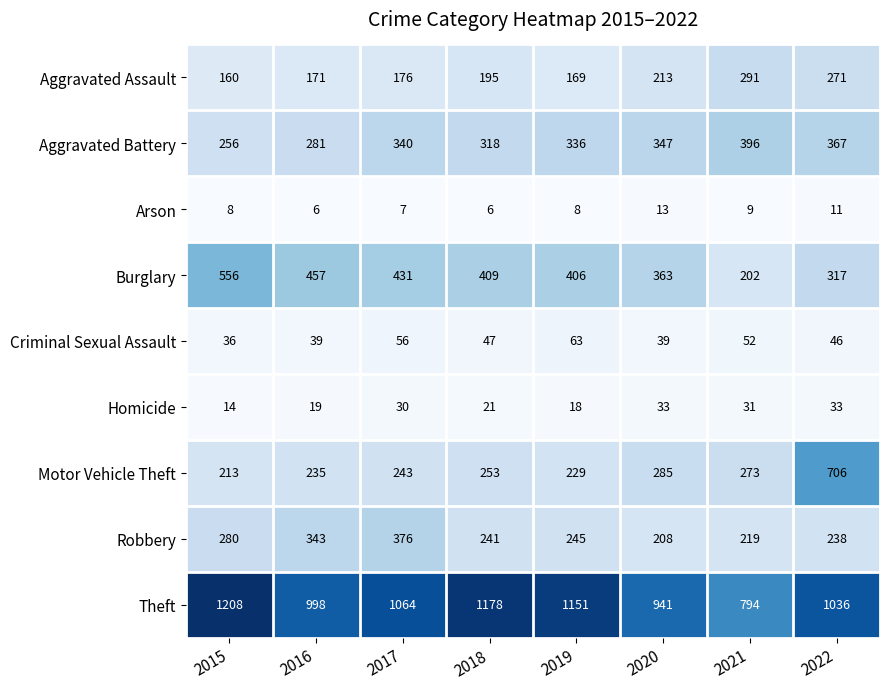

What is the sum of the Homicide values at 2022 and 2016?

52